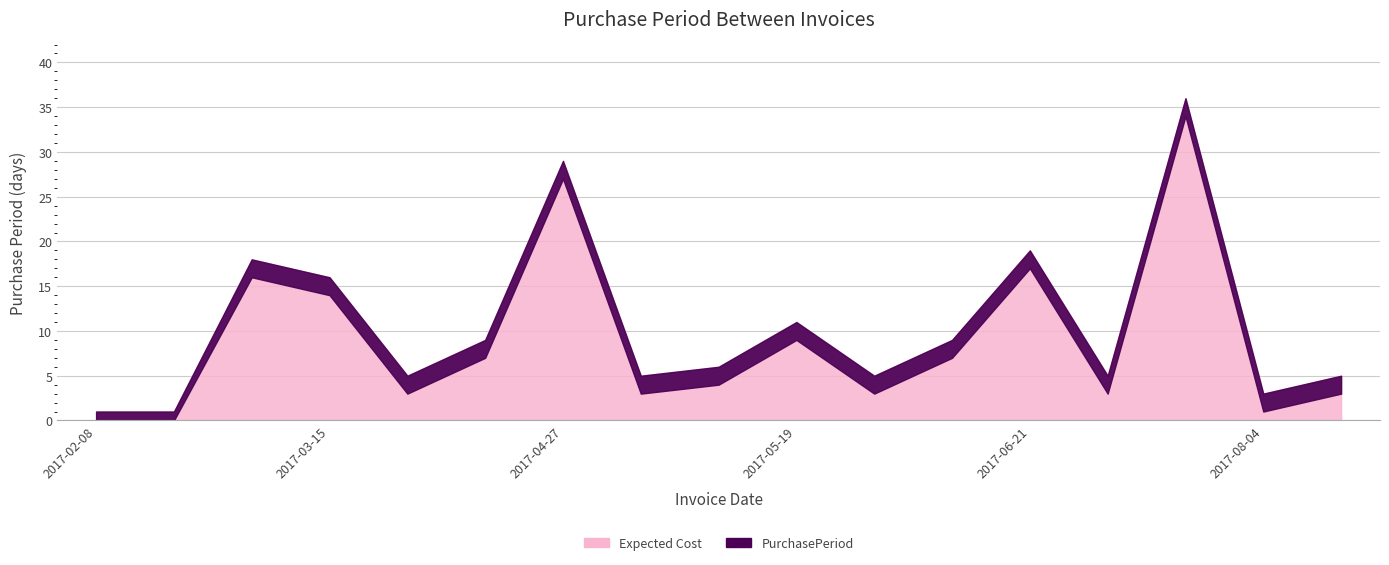

Where does the data first go above 6?

2017-02-27